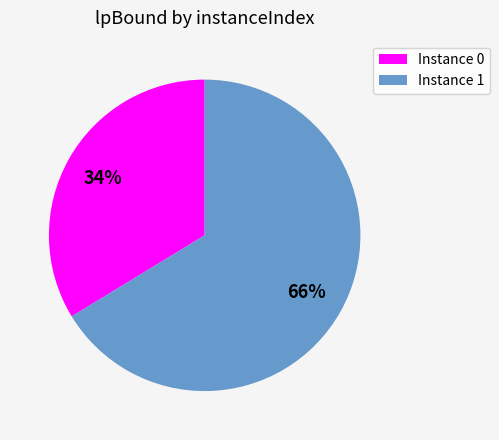

Does any single category account for the majority?

Yes